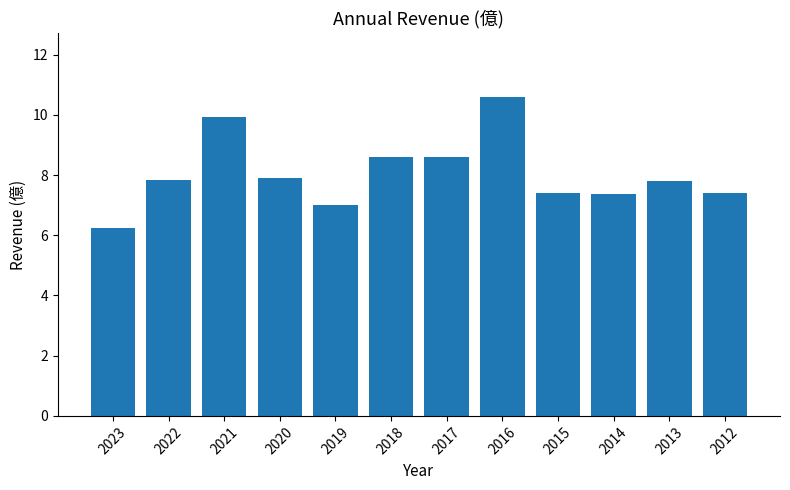

Read the value at 2014.

7.4